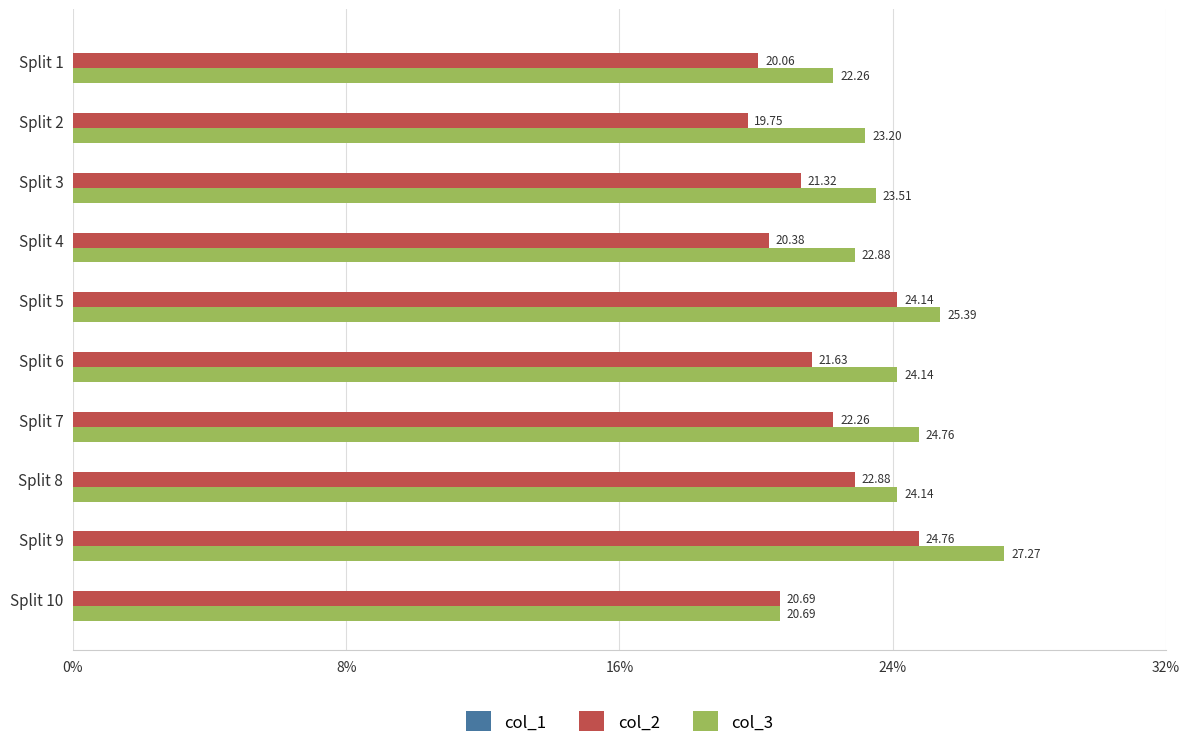

Is the value of col_3 at Split 4 greater than the value of col_2 at Split 7?

Yes